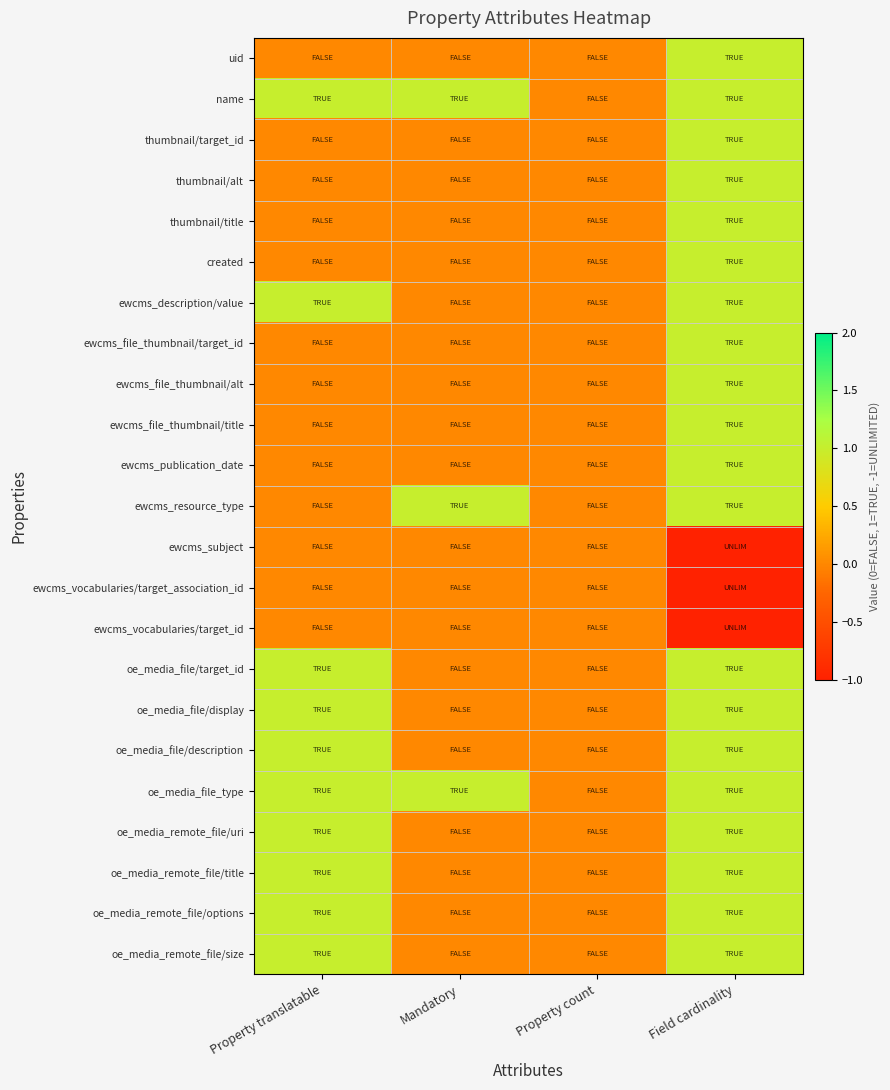

Reading left to right, extract all data points from this chart.

uid: Property translatable=0	Mandatory=0	Property count=0	Field cardinality=1
name: Property translatable=1	Mandatory=1	Property count=0	Field cardinality=1
thumbnail/target_id: Property translatable=0	Mandatory=0	Property count=0	Field cardinality=1
thumbnail/alt: Property translatable=0	Mandatory=0	Property count=0	Field cardinality=1
thumbnail/title: Property translatable=0	Mandatory=0	Property count=0	Field cardinality=1
created: Property translatable=0	Mandatory=0	Property count=0	Field cardinality=1
ewcms_description/value: Property translatable=1	Mandatory=0	Property count=0	Field cardinality=1
ewcms_file_thumbnail/target_id: Property translatable=0	Mandatory=0	Property count=0	Field cardinality=1
ewcms_file_thumbnail/alt: Property translatable=0	Mandatory=0	Property count=0	Field cardinality=1
ewcms_file_thumbnail/title: Property translatable=0	Mandatory=0	Property count=0	Field cardinality=1
ewcms_publication_date: Property translatable=0	Mandatory=0	Property count=0	Field cardinality=1
ewcms_resource_type: Property translatable=0	Mandatory=1	Property count=0	Field cardinality=1
ewcms_subject: Property translatable=0	Mandatory=0	Property count=0	Field cardinality=-1
ewcms_vocabularies/target_association_id: Property translatable=0	Mandatory=0	Property count=0	Field cardinality=-1
ewcms_vocabularies/target_id: Property translatable=0	Mandatory=0	Property count=0	Field cardinality=-1
oe_media_file/target_id: Property translatable=1	Mandatory=0	Property count=0	Field cardinality=1
oe_media_file/display: Property translatable=1	Mandatory=0	Property count=0	Field cardinality=1
oe_media_file/description: Property translatable=1	Mandatory=0	Property count=0	Field cardinality=1
oe_media_file_type: Property translatable=1	Mandatory=1	Property count=0	Field cardinality=1
oe_media_remote_file/uri: Property translatable=1	Mandatory=0	Property count=0	Field cardinality=1
oe_media_remote_file/title: Property translatable=1	Mandatory=0	Property count=0	Field cardinality=1
oe_media_remote_file/options: Property translatable=1	Mandatory=0	Property count=0	Field cardinality=1
oe_media_remote_file/size: Property translatable=1	Mandatory=0	Property count=0	Field cardinality=1